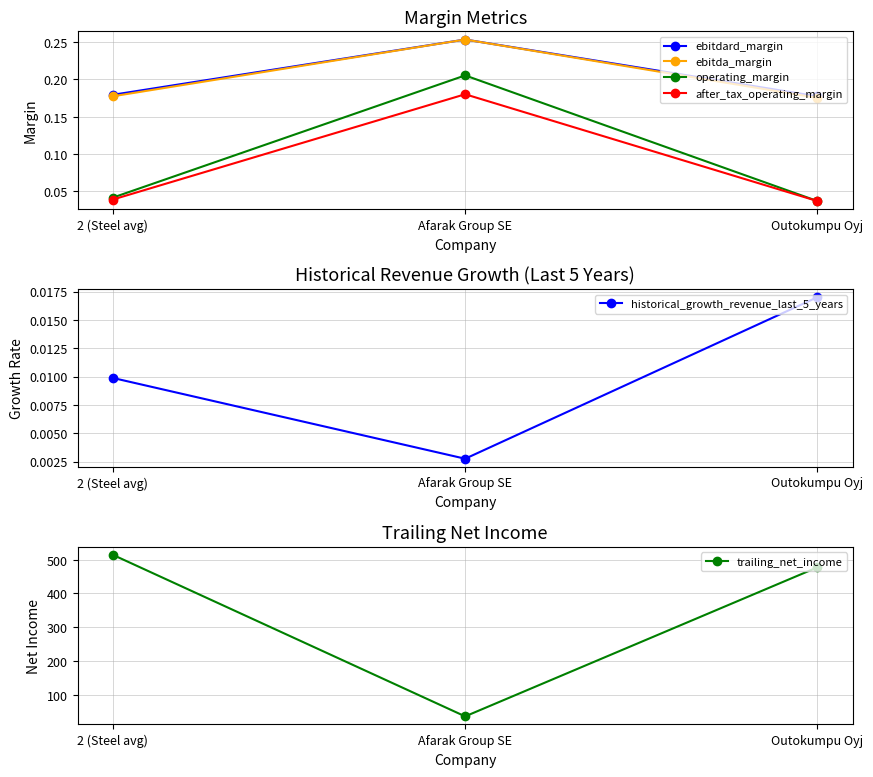

The operating_margin series shows 0.2 at Afarak Group SE. True or false?

True